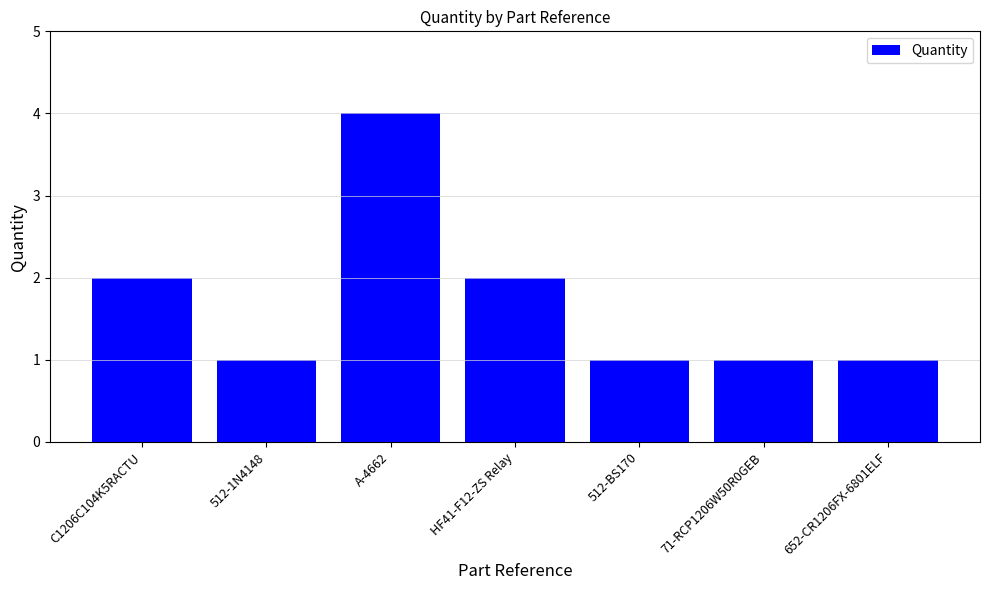

What is the maximum value shown in the chart?

4